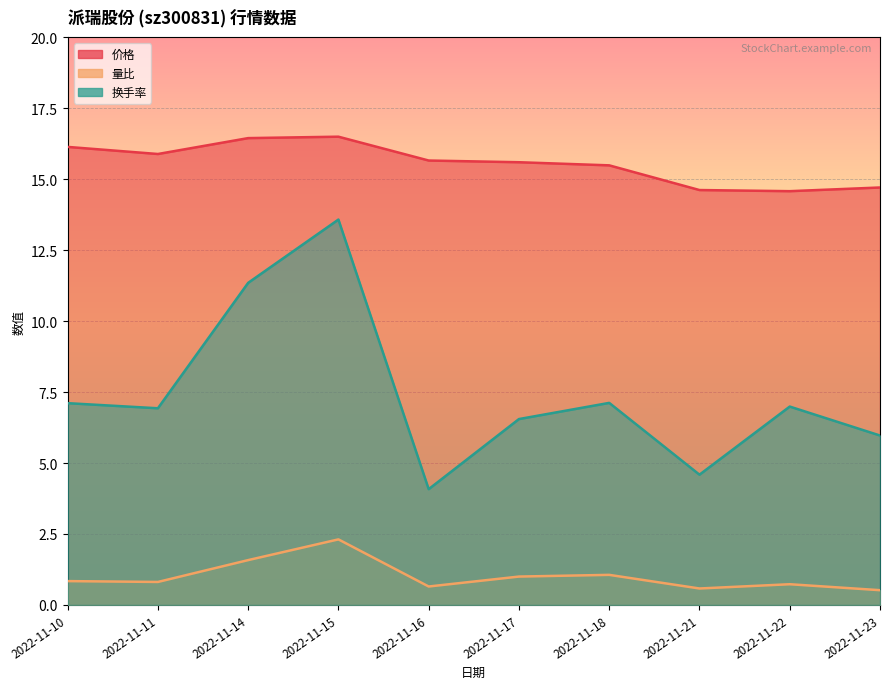

The value of 量比 at 2022-11-22 is 0.7. True or false?

True